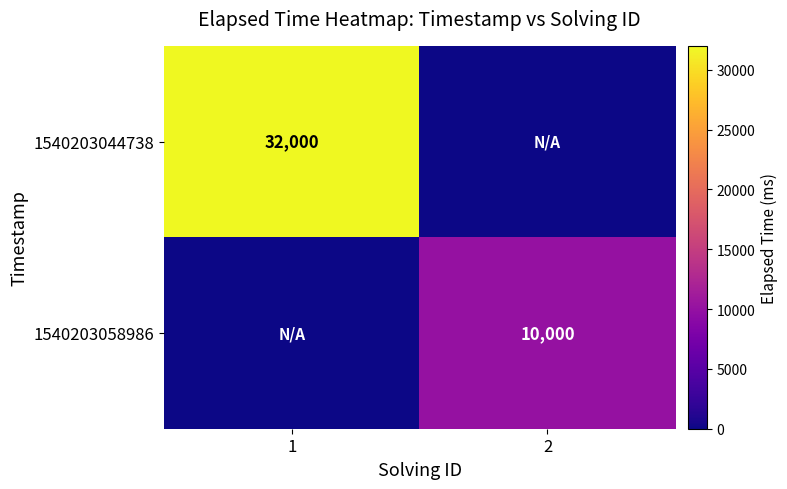

The 1540203044738 series shows 32000 at 1. True or false?

True